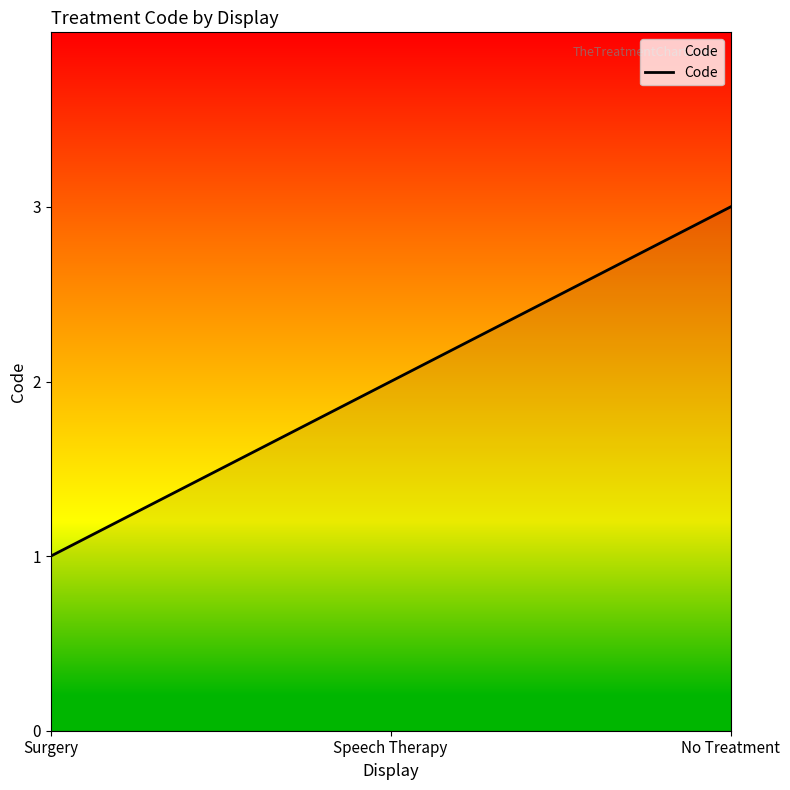

Reading left to right, list all the values displayed in this chart.

1	2	3